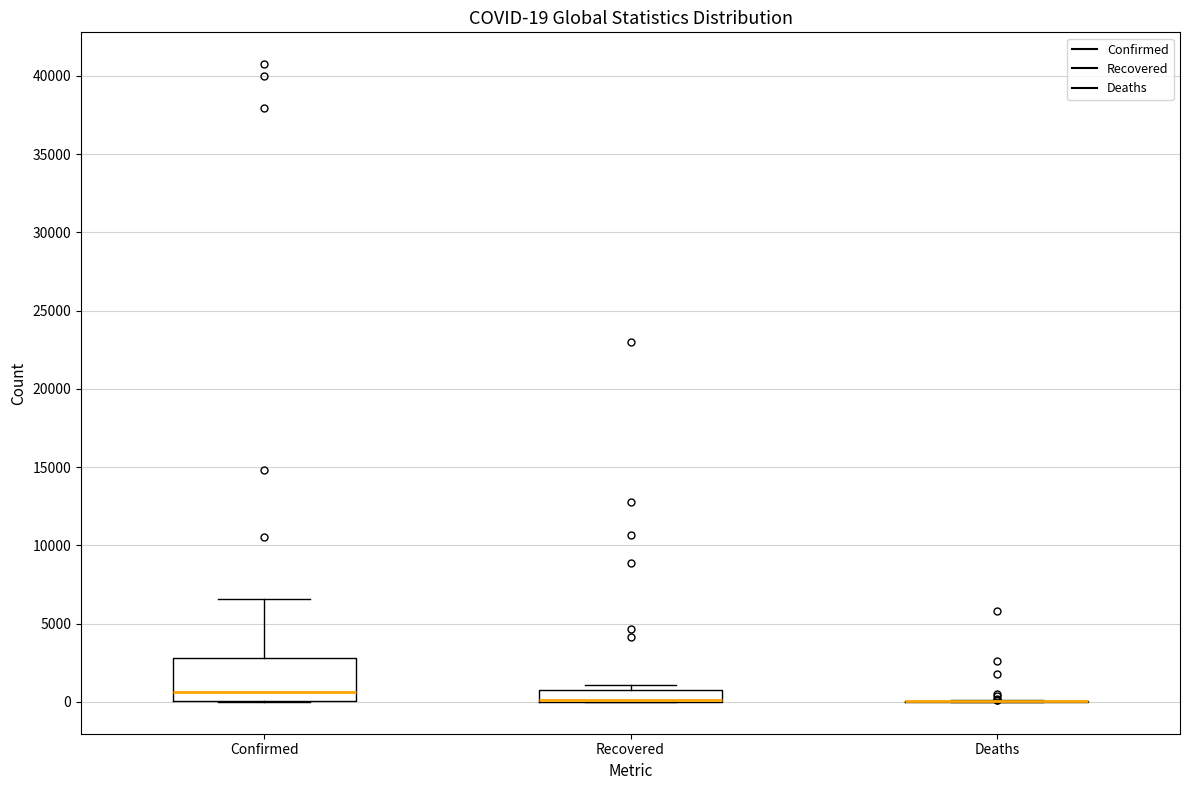

Comparing the boxes themselves (not the whiskers), which one is the tallest?

Confirmed